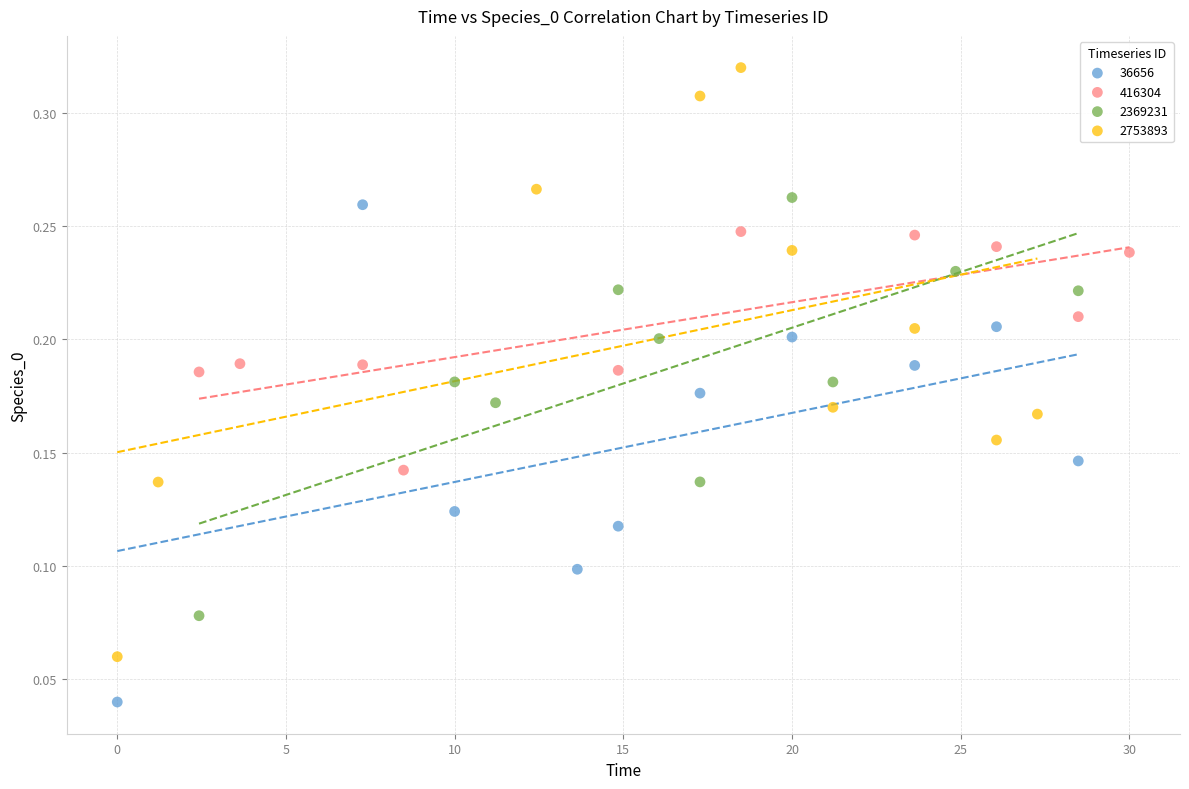

Which series reaches the maximum Y coordinate?

2753893